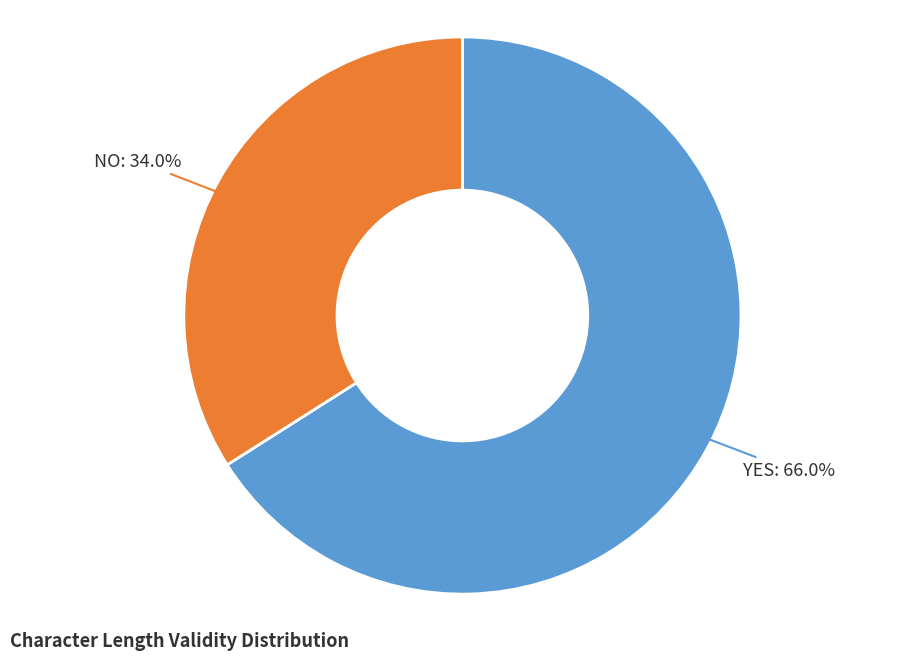

How many segments does this pie chart have?

2